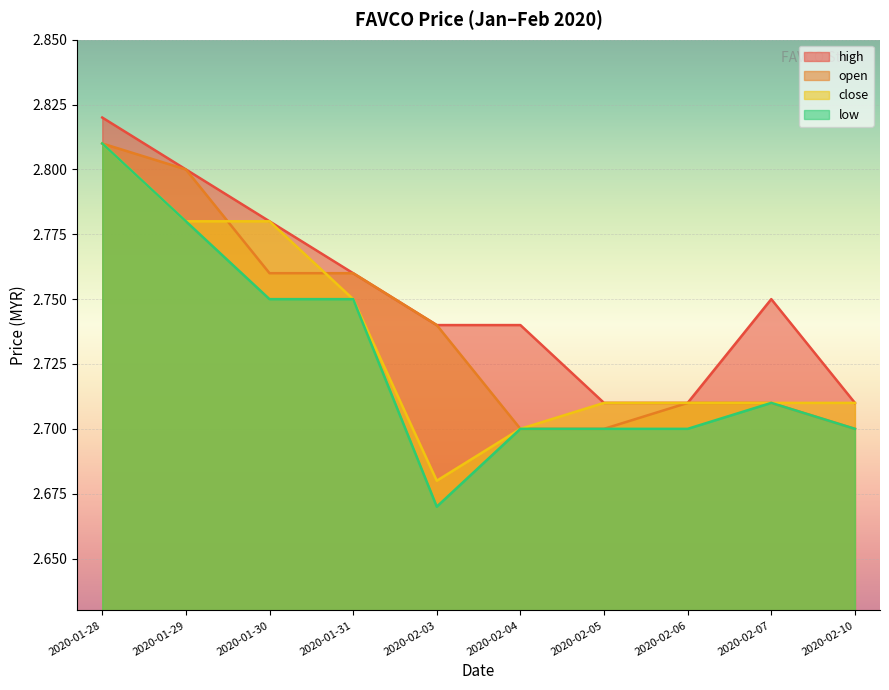

How many distinct data groups are displayed?

4